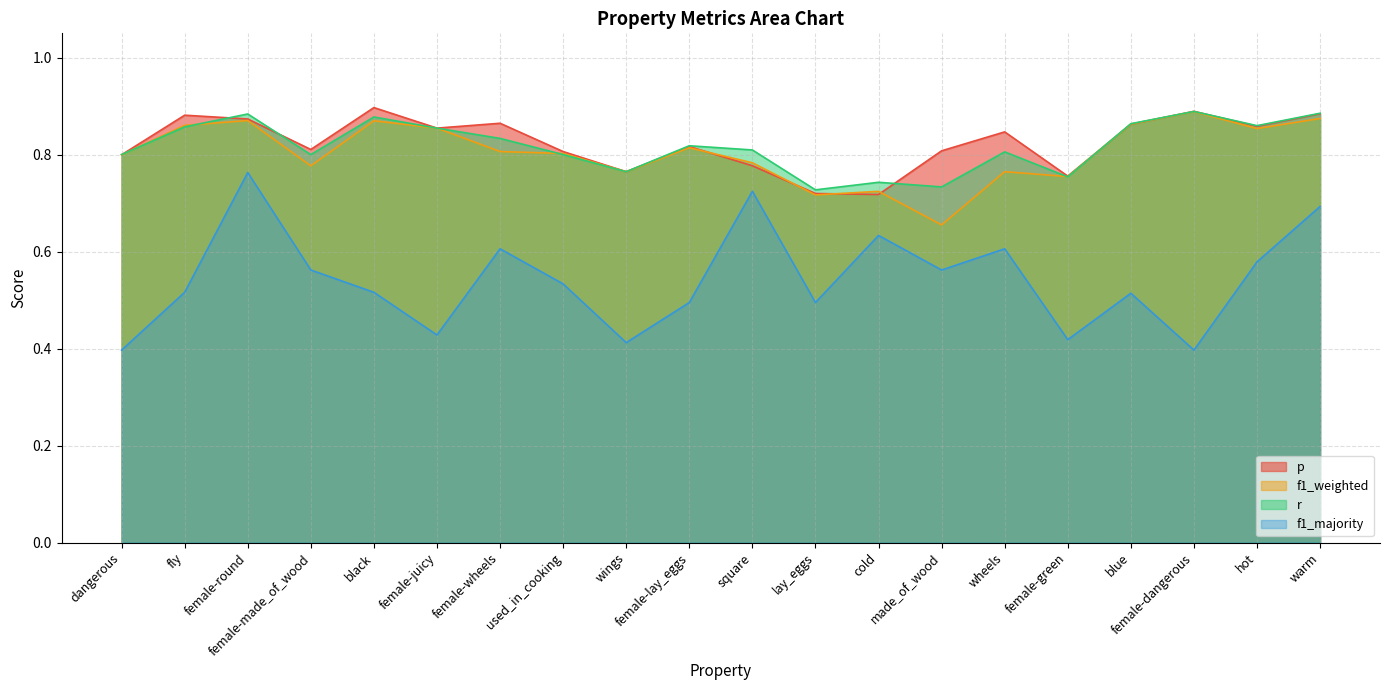

Reading right to left, list all the values displayed in this chart.

p: warm=0.9	hot=0.9	female-dangerous=0.9	blue=0.9	female-green=0.8	wheels=0.8	made_of_wood=0.8	cold=0.7	lay_eggs=0.7	square=0.8	female-lay_eggs=0.8	wings=0.8	used_in_cooking=0.8	female-wheels=0.9	female-juicy=0.9	black=0.9	female-made_of_wood=0.8	female-round=0.9	fly=0.9	dangerous=0.8
f1_weighted: warm=0.9	hot=0.9	female-dangerous=0.9	blue=0.9	female-green=0.8	wheels=0.8	made_of_wood=0.7	cold=0.7	lay_eggs=0.7	square=0.8	female-lay_eggs=0.8	wings=0.8	used_in_cooking=0.8	female-wheels=0.8	female-juicy=0.9	black=0.9	female-made_of_wood=0.8	female-round=0.9	fly=0.9	dangerous=0.8
r: warm=0.9	hot=0.9	female-dangerous=0.9	blue=0.9	female-green=0.8	wheels=0.8	made_of_wood=0.7	cold=0.7	lay_eggs=0.7	square=0.8	female-lay_eggs=0.8	wings=0.8	used_in_cooking=0.8	female-wheels=0.8	female-juicy=0.9	black=0.9	female-made_of_wood=0.8	female-round=0.9	fly=0.9	dangerous=0.8
f1_majority: warm=0.7	hot=0.6	female-dangerous=0.4	blue=0.5	female-green=0.4	wheels=0.6	made_of_wood=0.6	cold=0.6	lay_eggs=0.5	square=0.7	female-lay_eggs=0.5	wings=0.4	used_in_cooking=0.5	female-wheels=0.6	female-juicy=0.4	black=0.5	female-made_of_wood=0.6	female-round=0.8	fly=0.5	dangerous=0.4